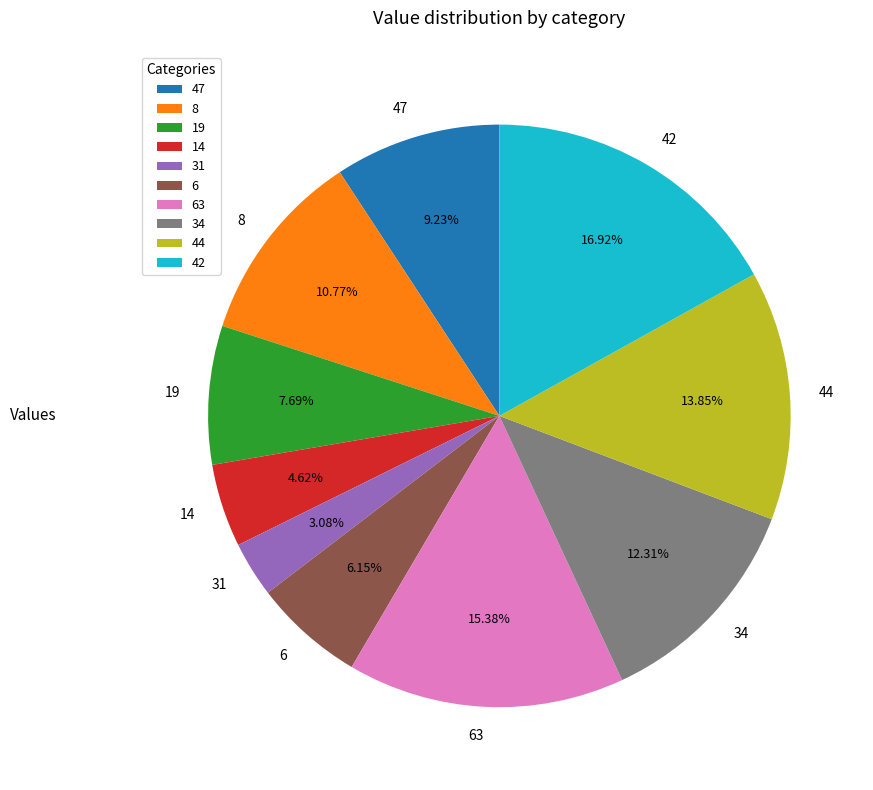

How many segments does this pie chart have?

10